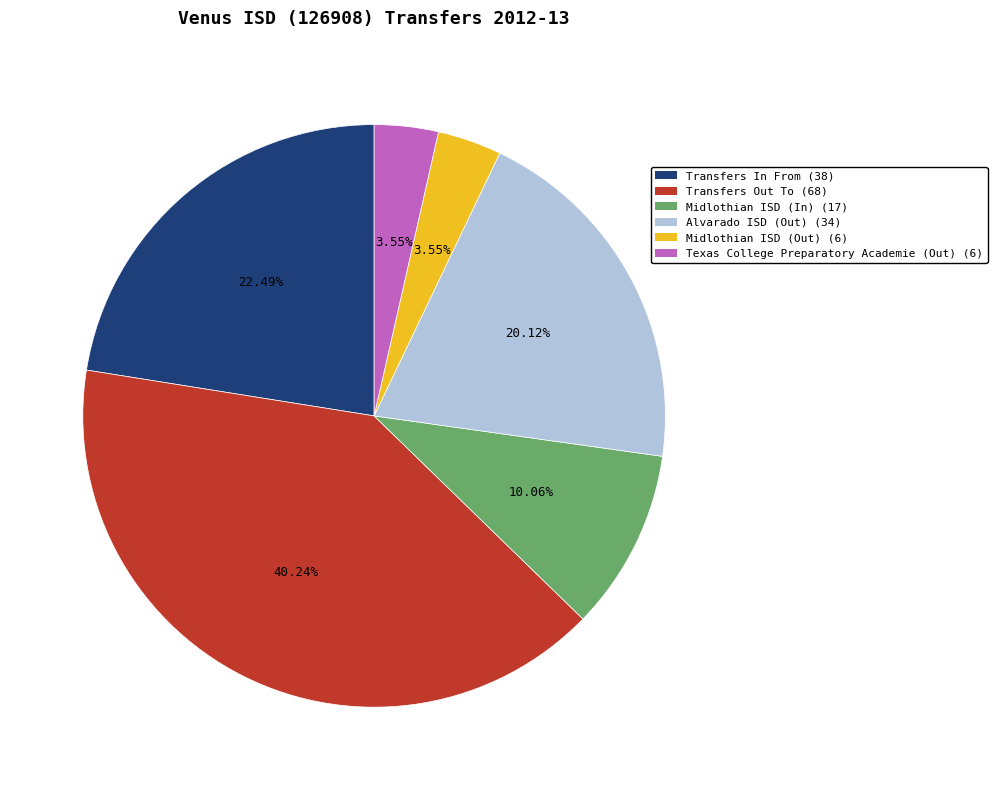

Is it true that Transfers Out To is 35% of the pie?

False